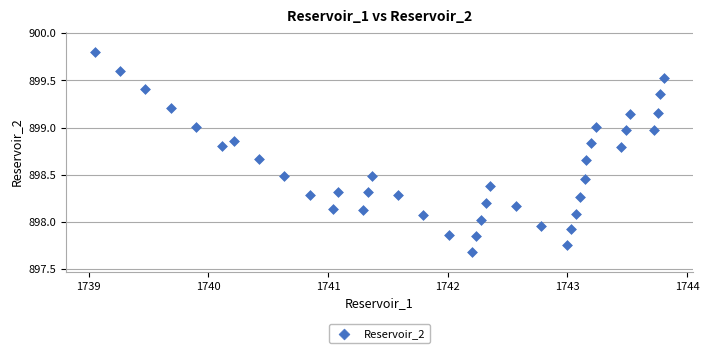

What is the range of Y values (max minus min)?

2.1